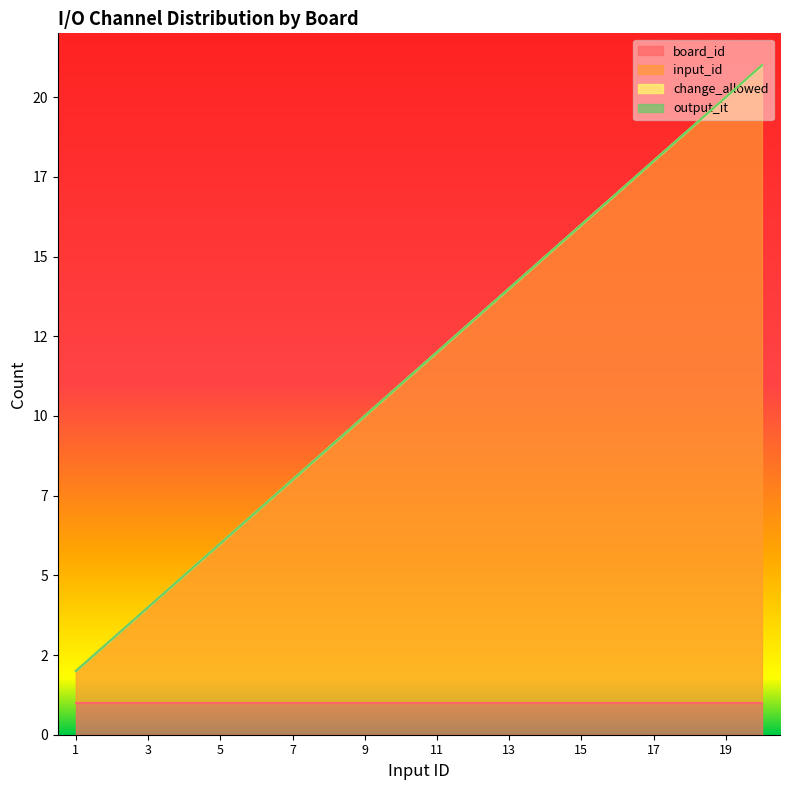

Is the value of input_id at 19 greater than the value of change_allowed at 12?

Yes